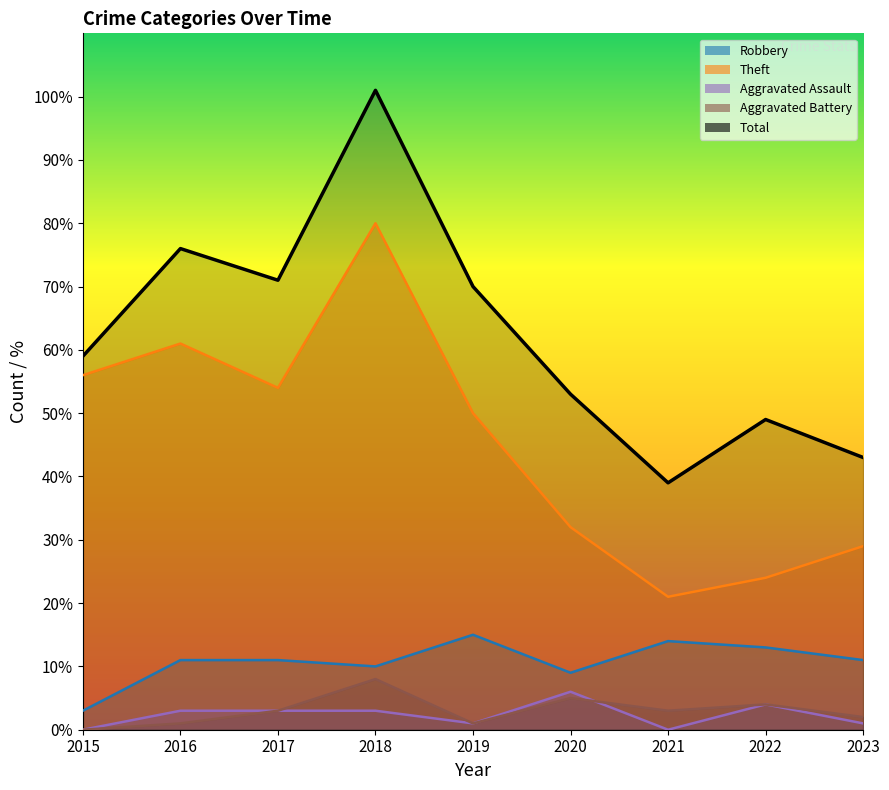

At which label does Aggravated Assault reach its minimum?

2015